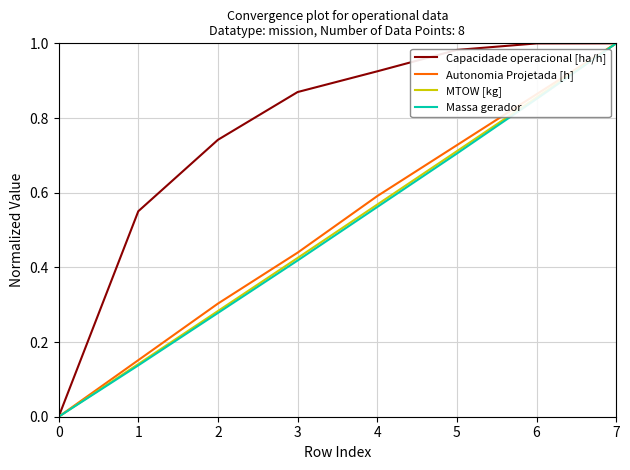

Which category has the highest value in the Massa gerador series?

7